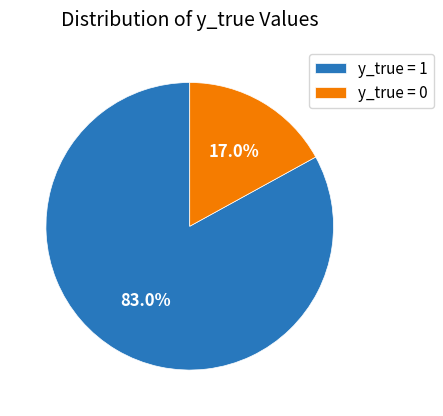

Is there a majority slice in this chart?

Yes